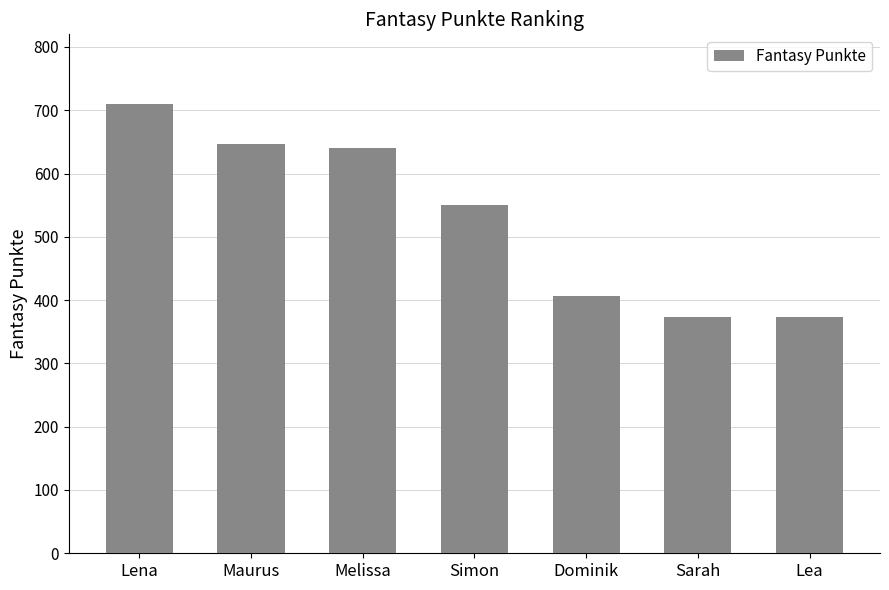

What is the label of the 2nd bar from the left?

Maurus